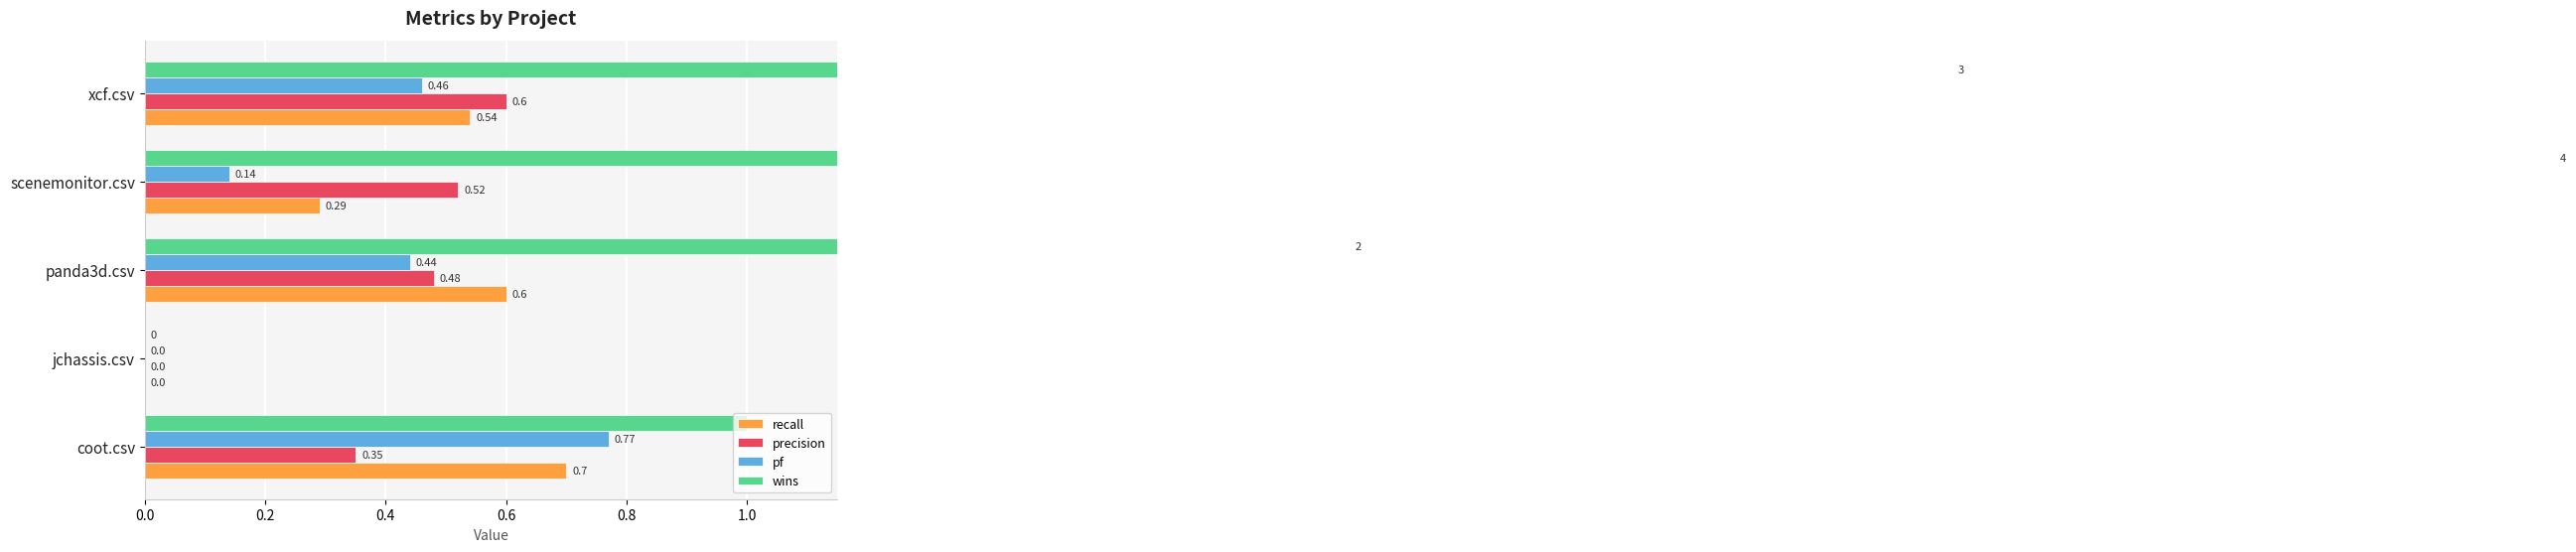

What are all the series names shown in the legend?

recall, precision, pf, wins